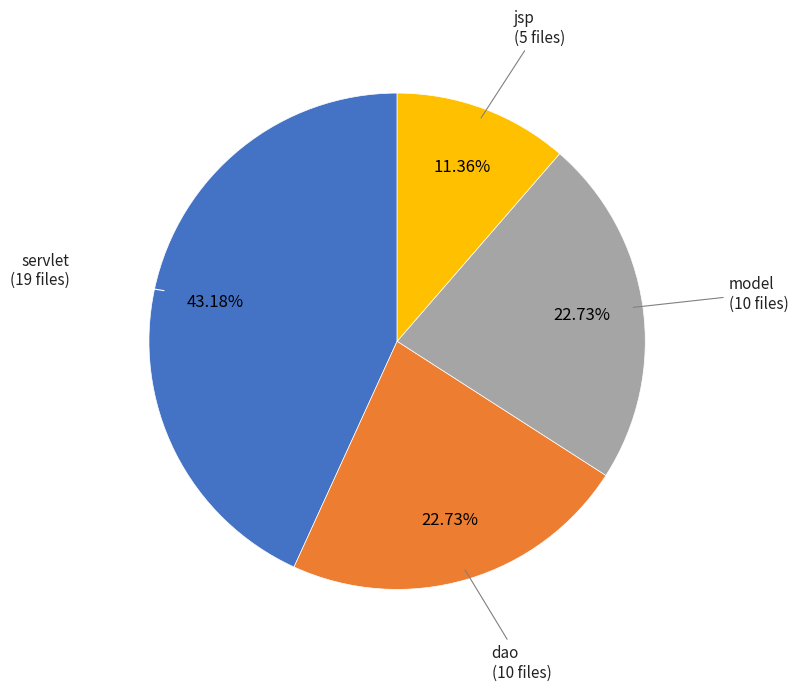

To the nearest percent, what is the average slice percentage?

25%